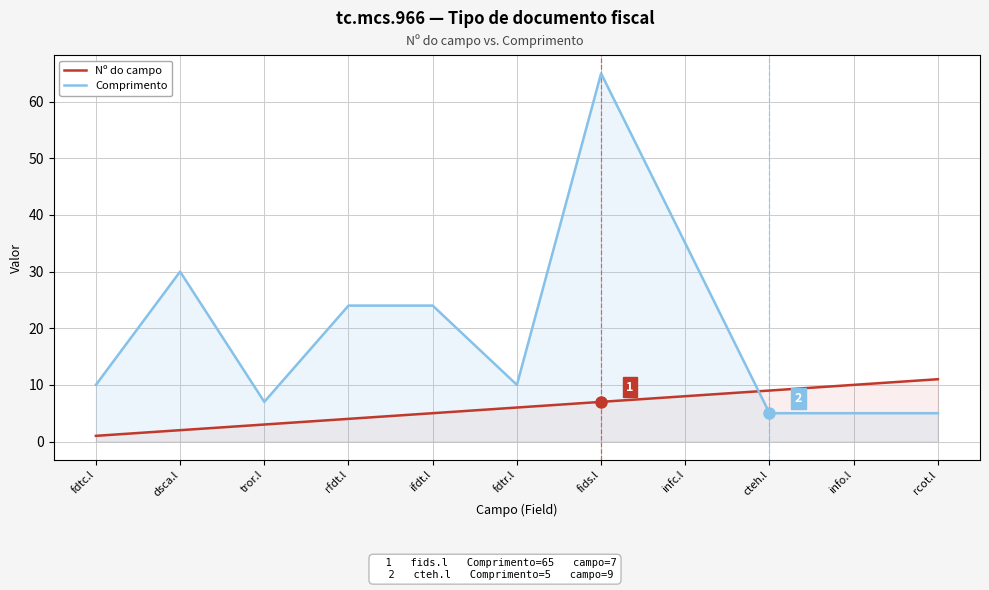

How many times do Nº do campo and Comprimento cross each other?

1